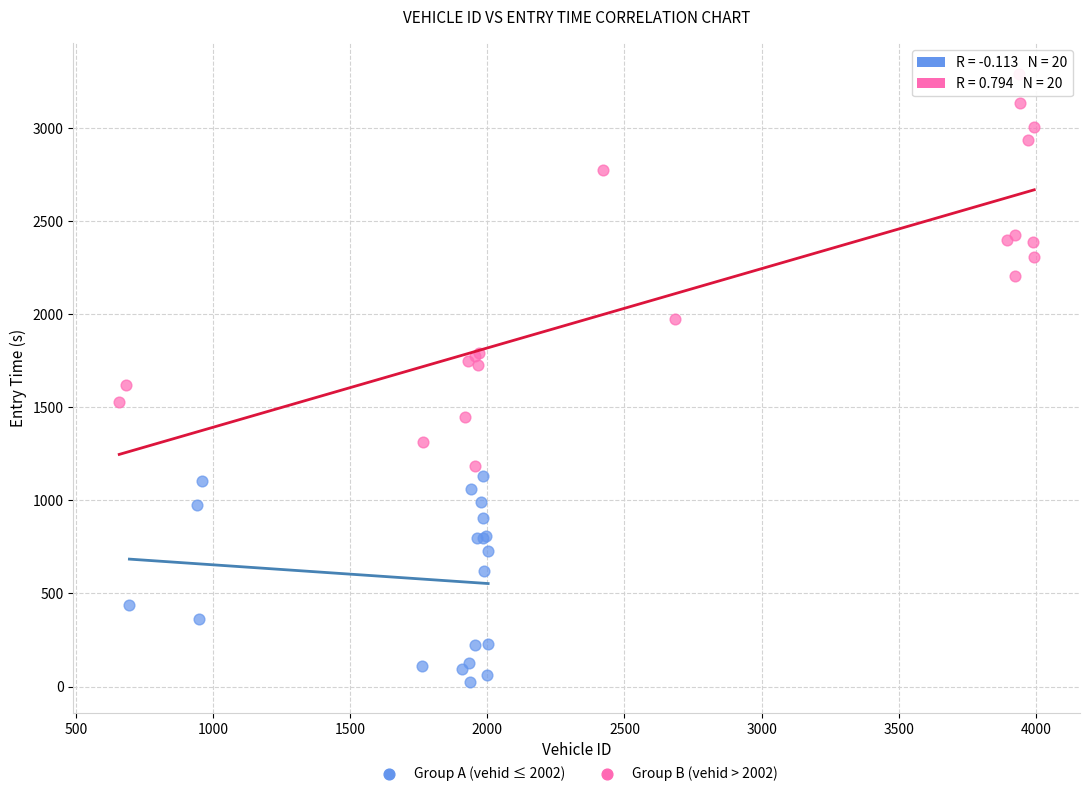

Which series contains the lowest Y value?

Group A (vehid ≤ 2002)